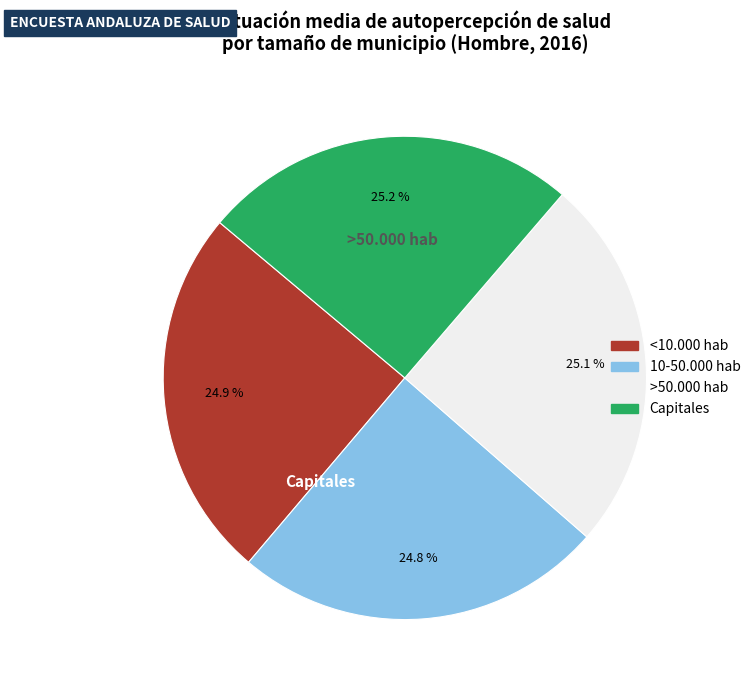

Is Capitales the majority of the pie?

No